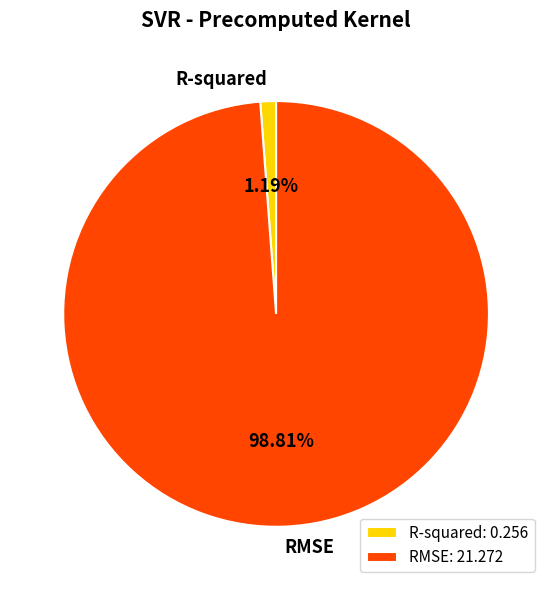

To the nearest percent, what portion does RMSE represent?

99%